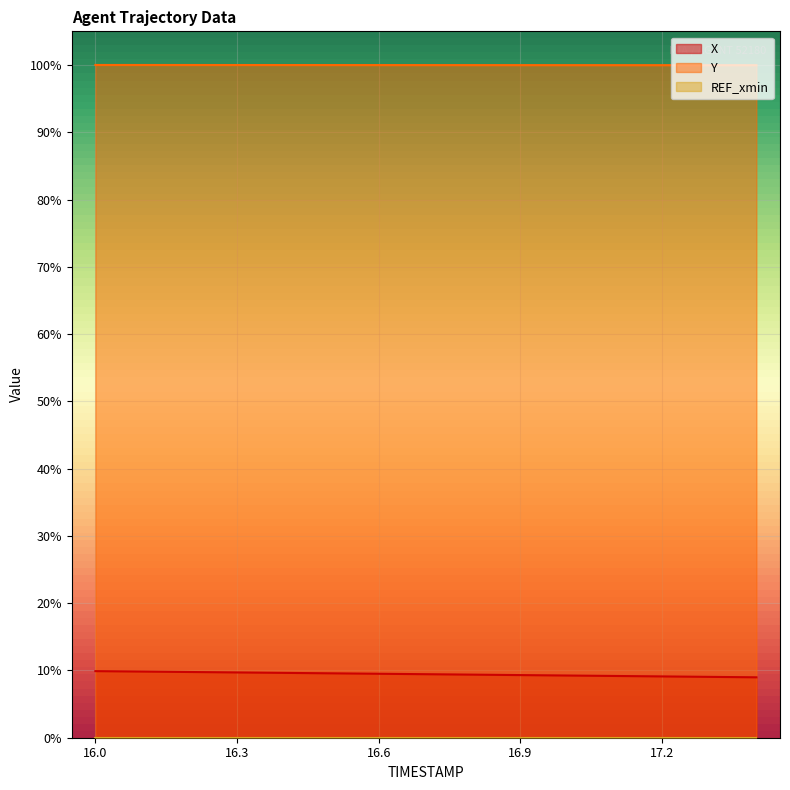

What is the value of the X point at the 10th from the left?

0.1